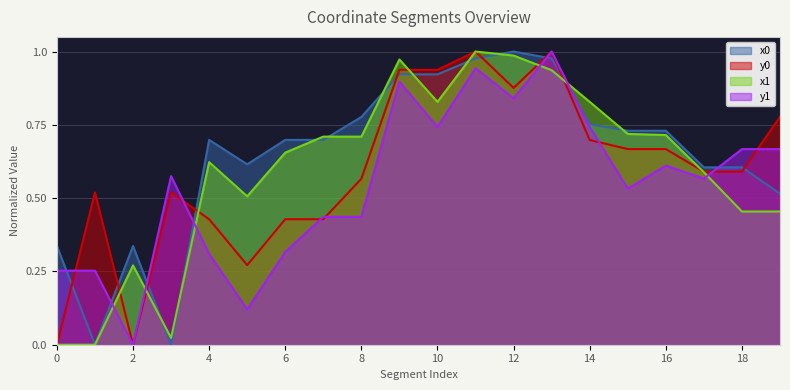

Which series has the largest total across all categories?

x0